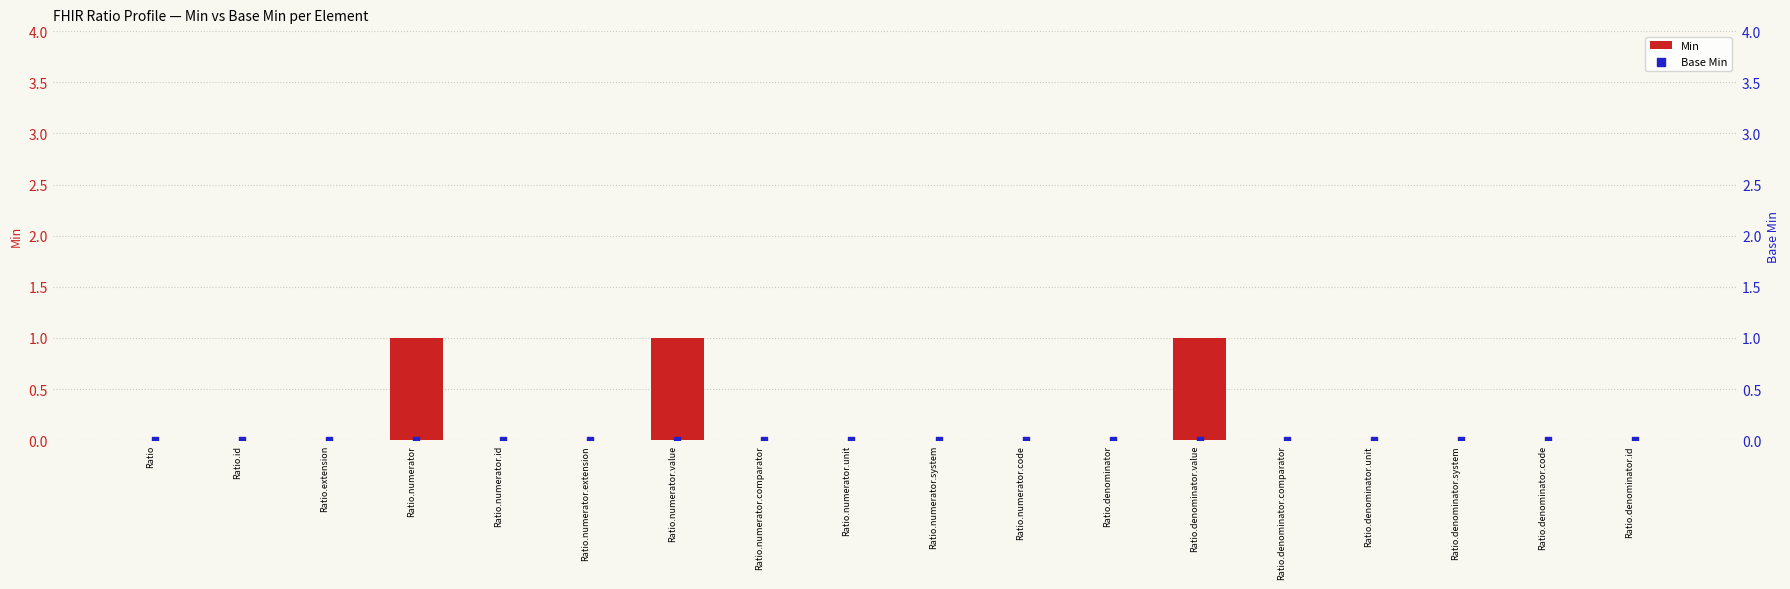

At how many categories does at least one series exceed 0?

3